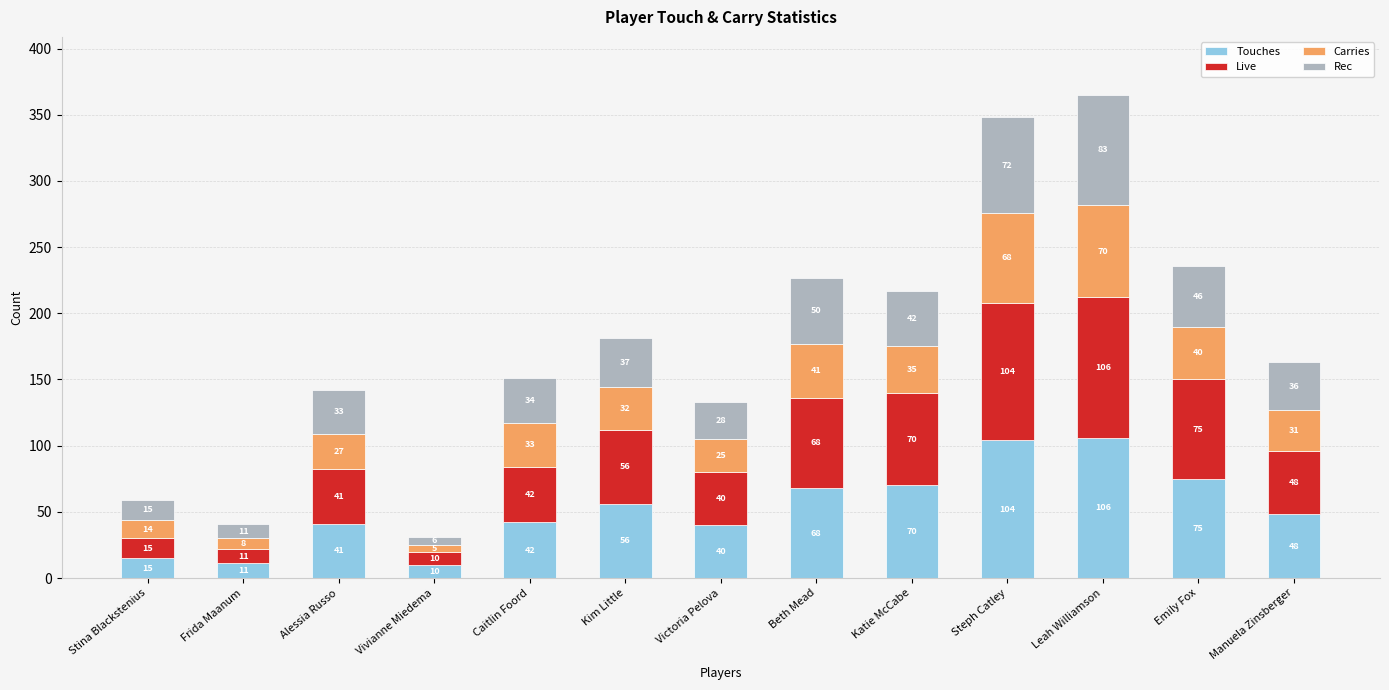

What are all the series names shown in the legend?

Touches, Live, Carries, Rec